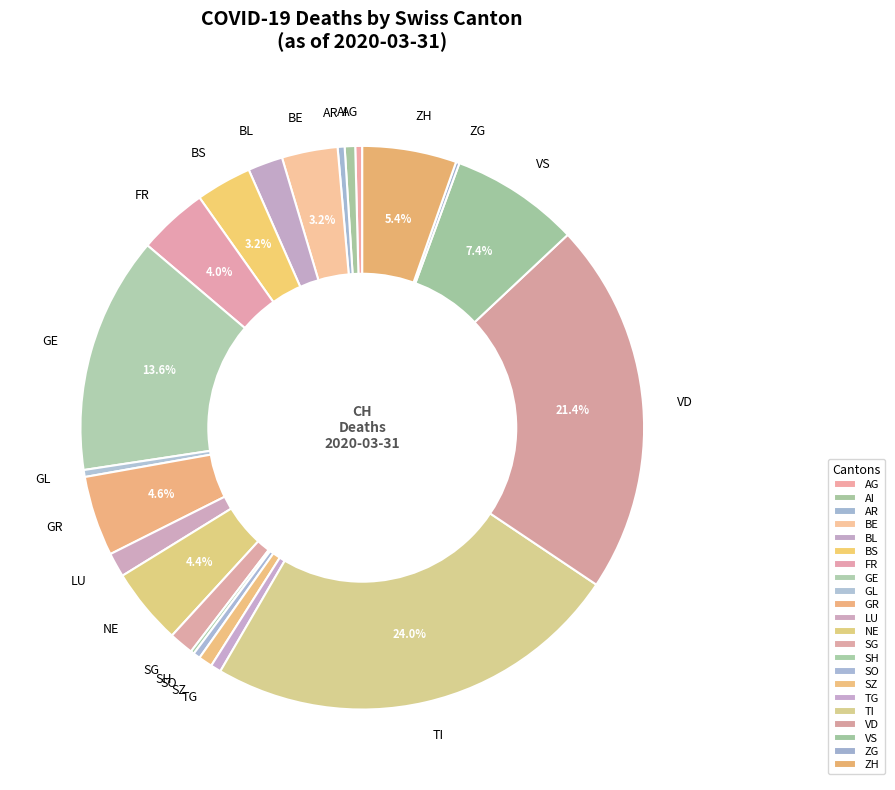

Is there any slice that represents more than half of the pie?

No